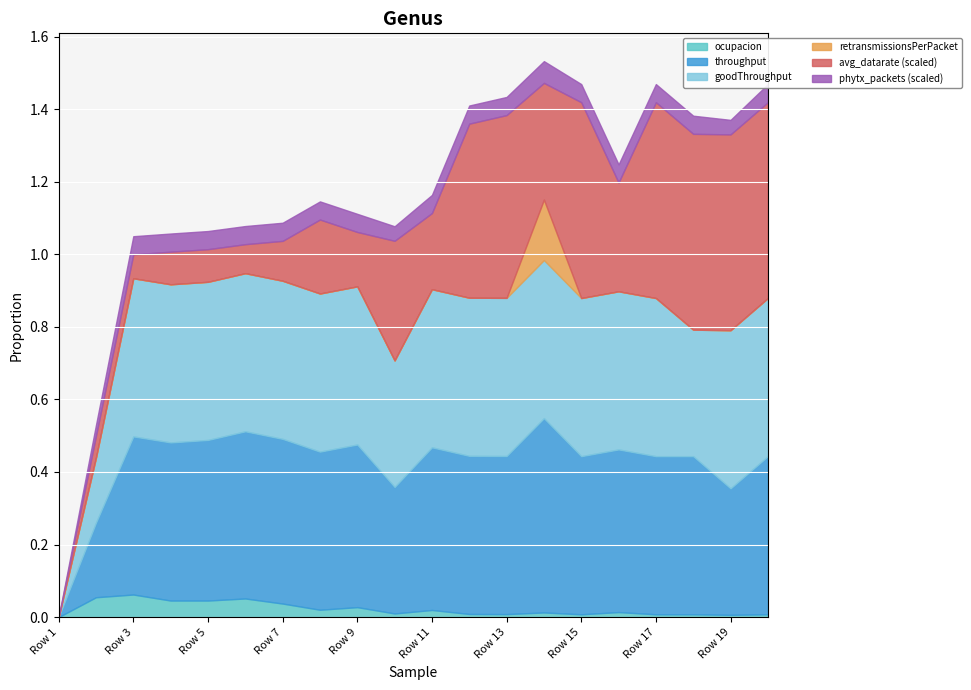

How many lines are shown in the chart?

6